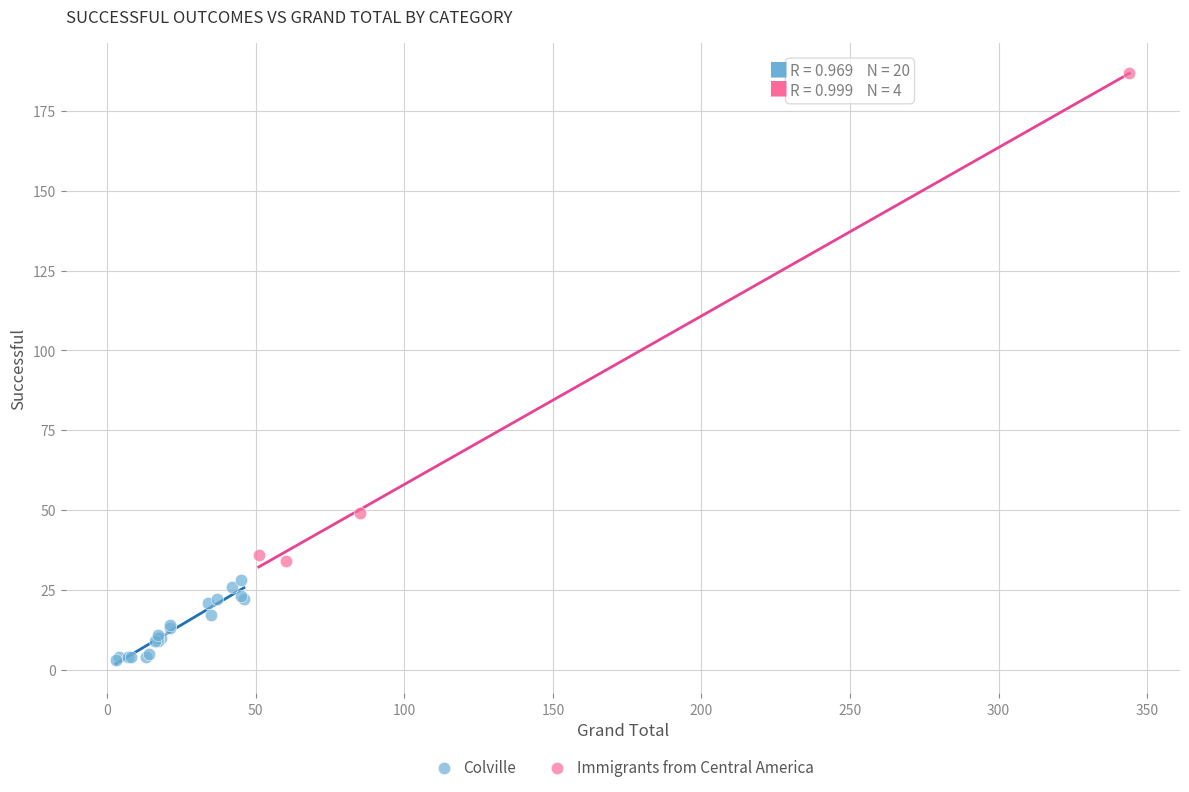

Which series has the largest Y range (max minus min)?

Immigrants from Central America